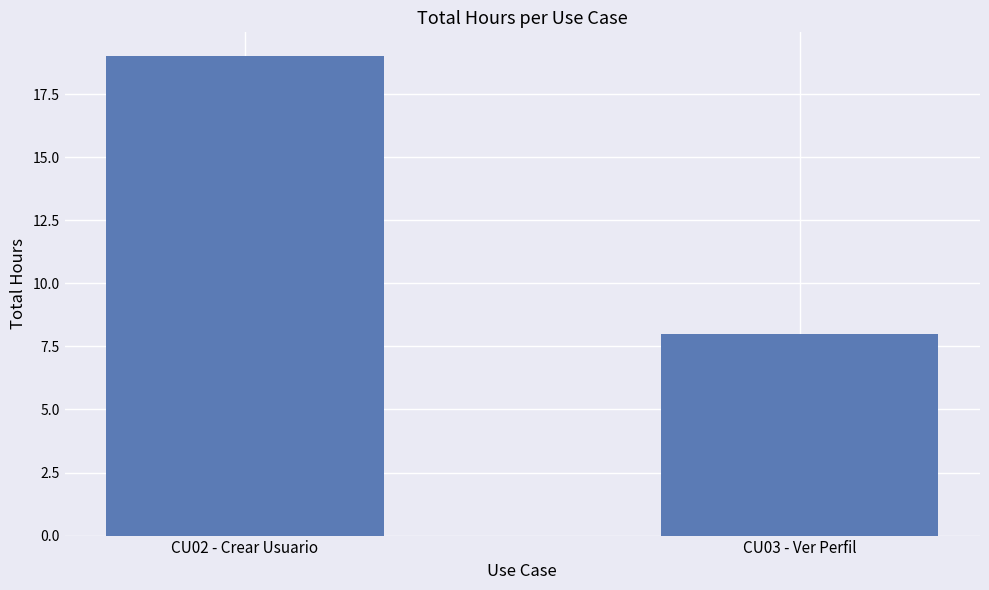

At which category does the chart reach its peak across all series?

CU02 - Crear Usuario